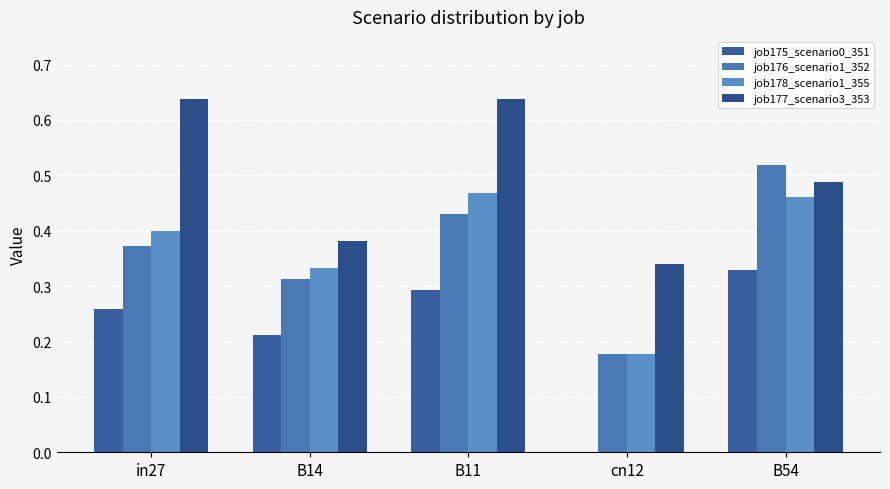

What is the label of the 4th bar from the right?

B14